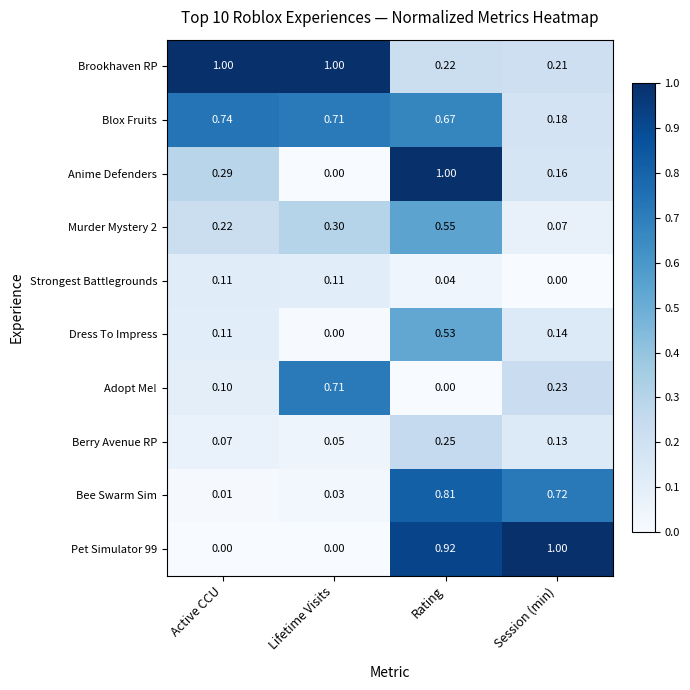

Which category has the highest value in the Dress To Impress series?

Rating